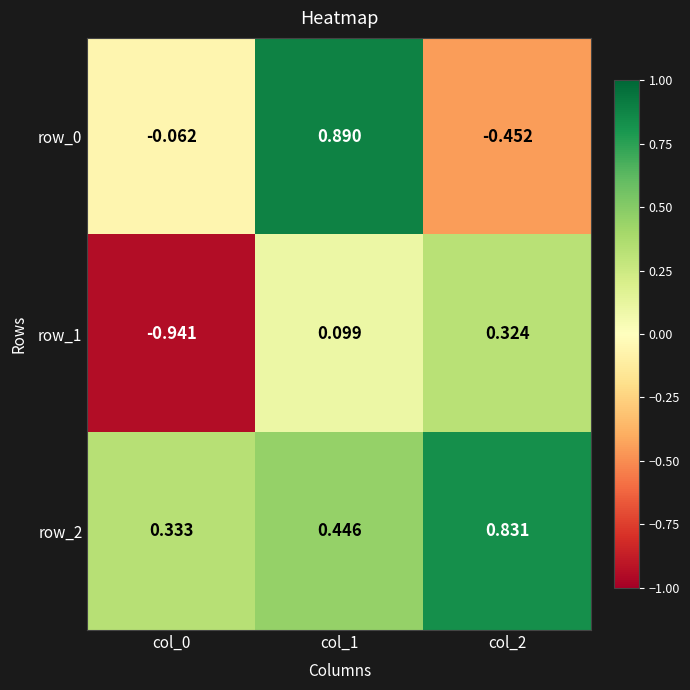

At which label does row_2 reach its peak?

col_2